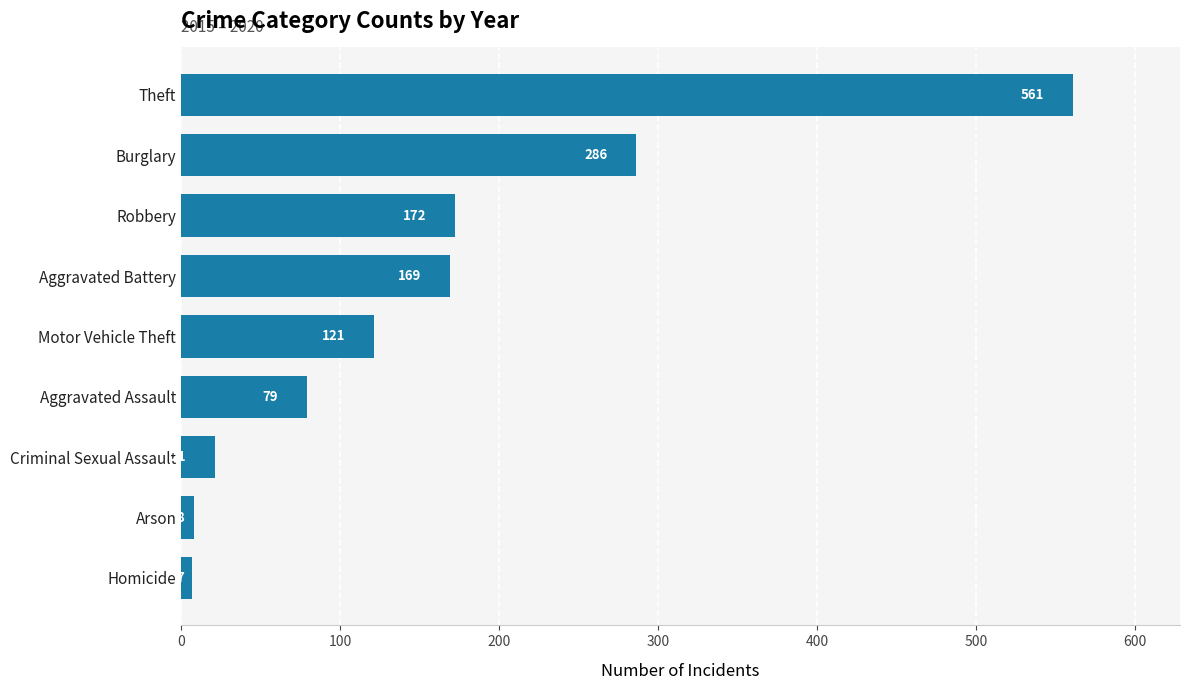

What is the smallest value displayed?

7